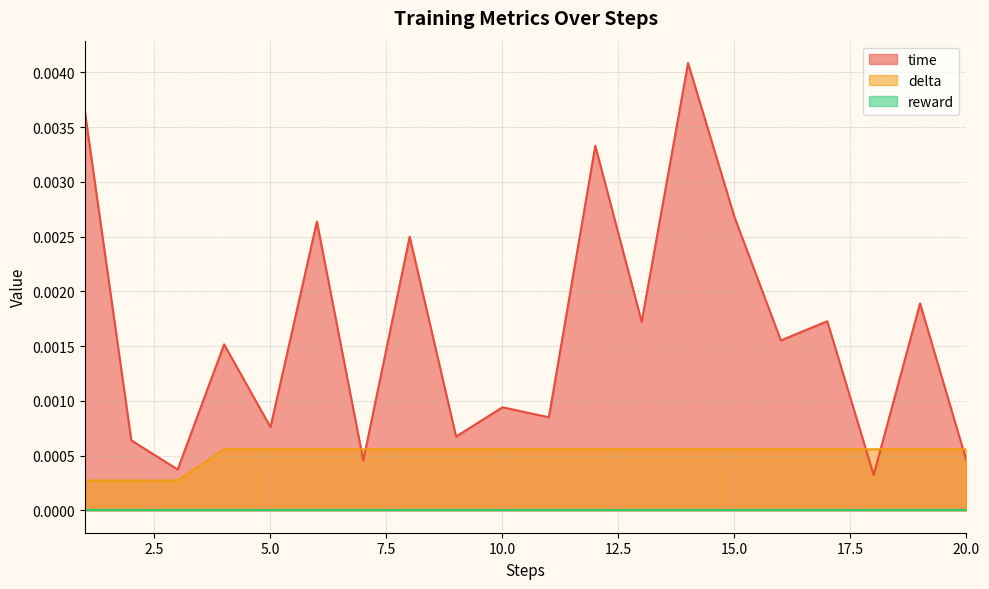

How many lines are shown in the chart?

3